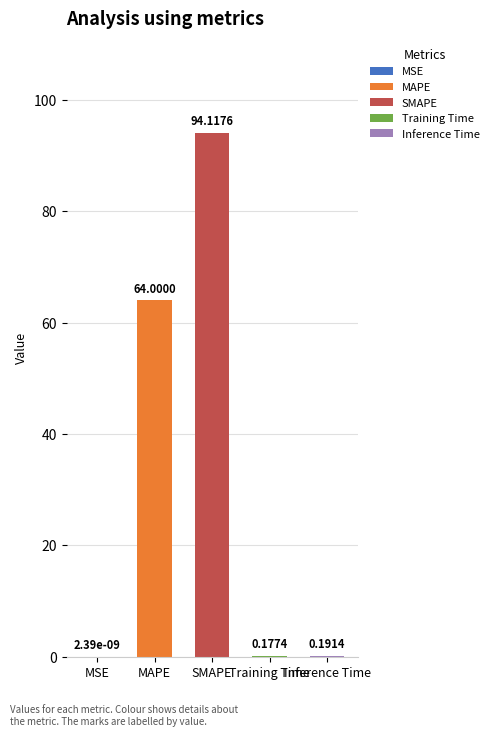

What is the label of the 4th bar from the right?

MAPE